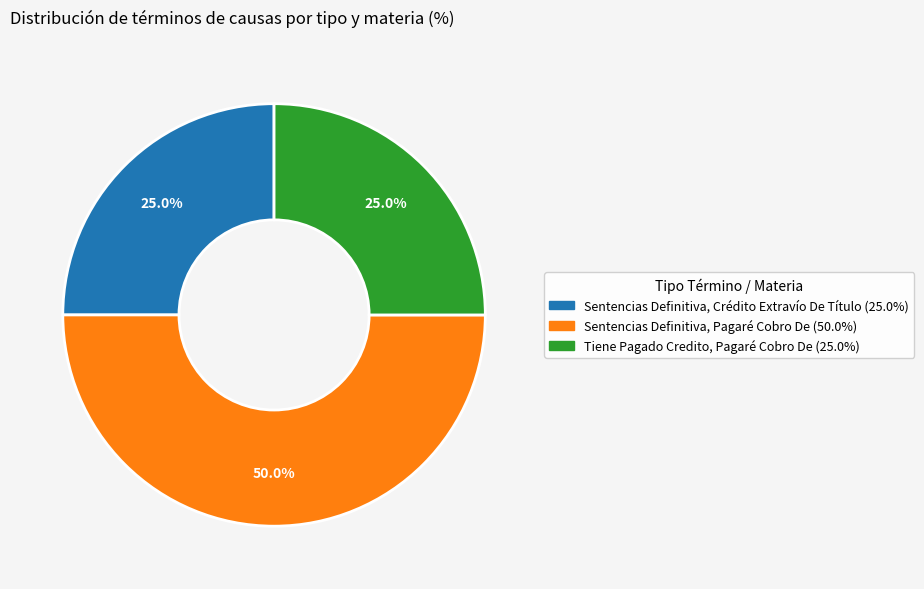

What is the ratio of the value at Tiene Pagado Credito, Pagaré Cobro De (25.0%) to the value at Sentencias Definitiva, Pagaré Cobro De (50.0%)?

0.5